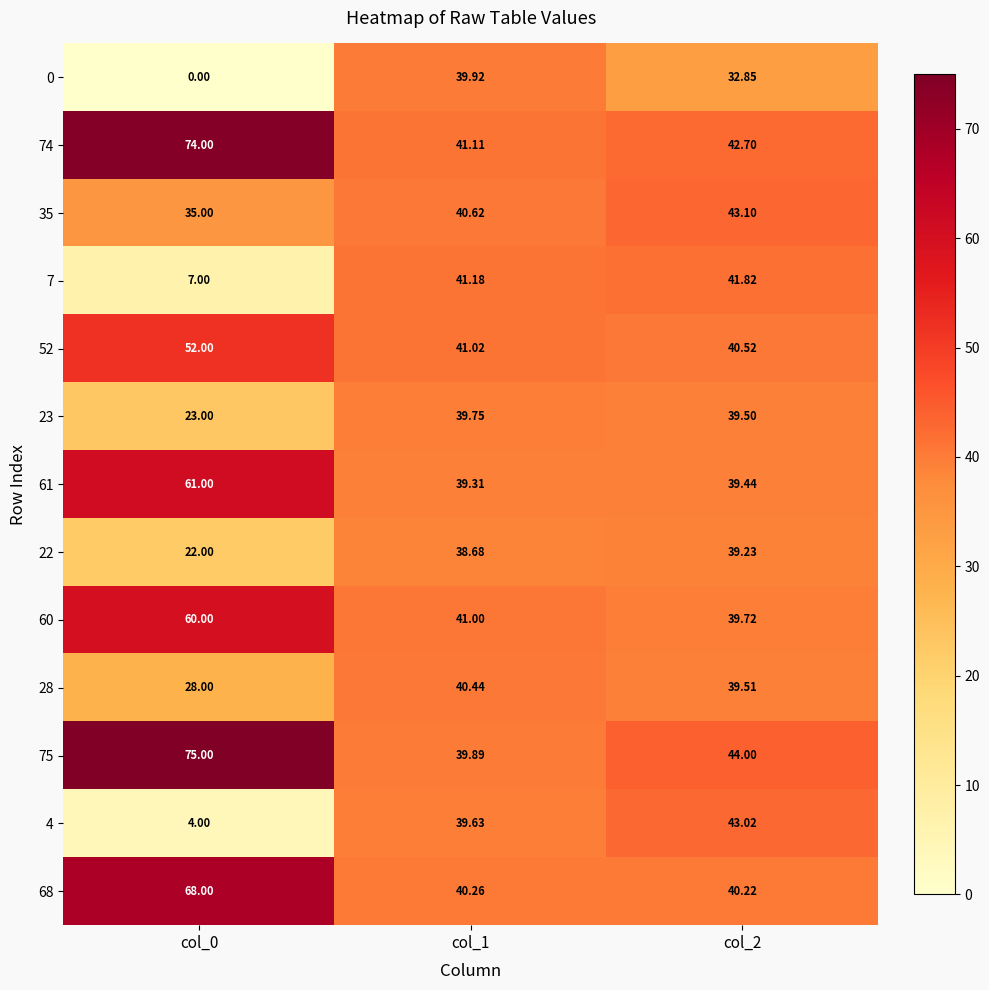

Is the value of 35 at col_1 greater than the value of 60 at col_2?

Yes